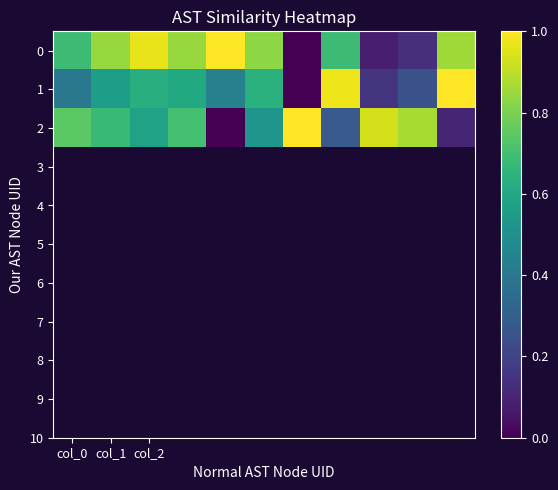

Which category has the lowest value across all series?

6